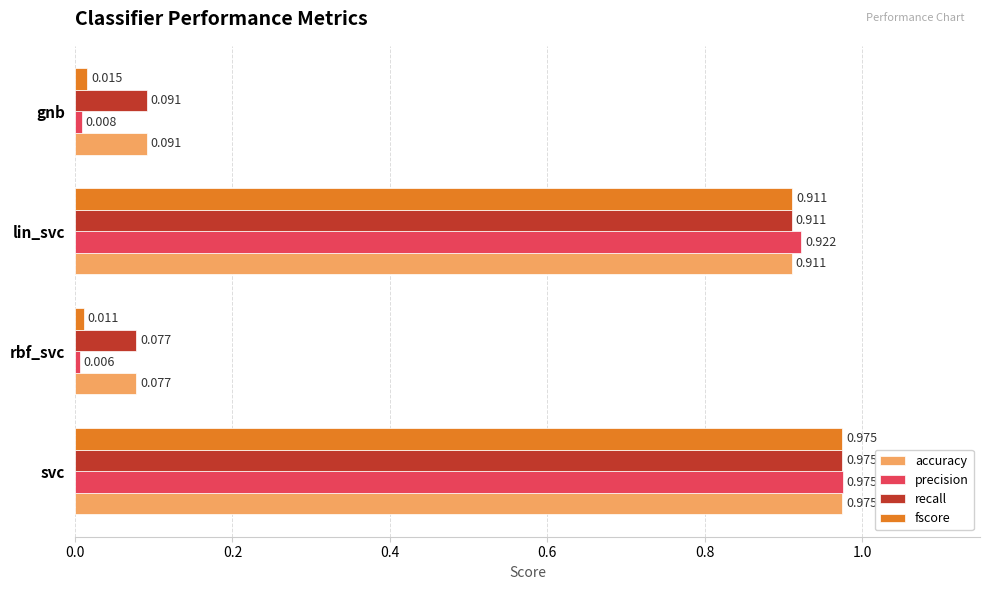

Which category has the lowest value across all series?

rbf_svc